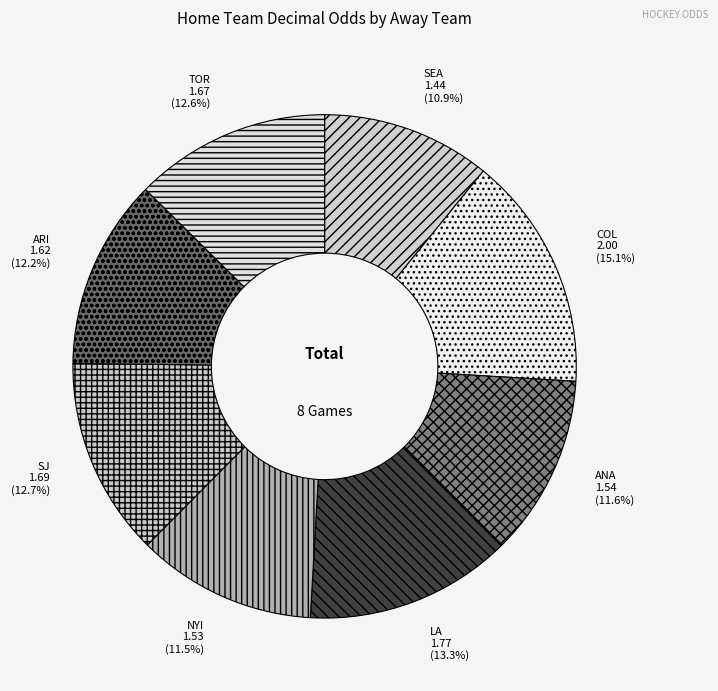

To the nearest percent, what is the average slice percentage?

12%